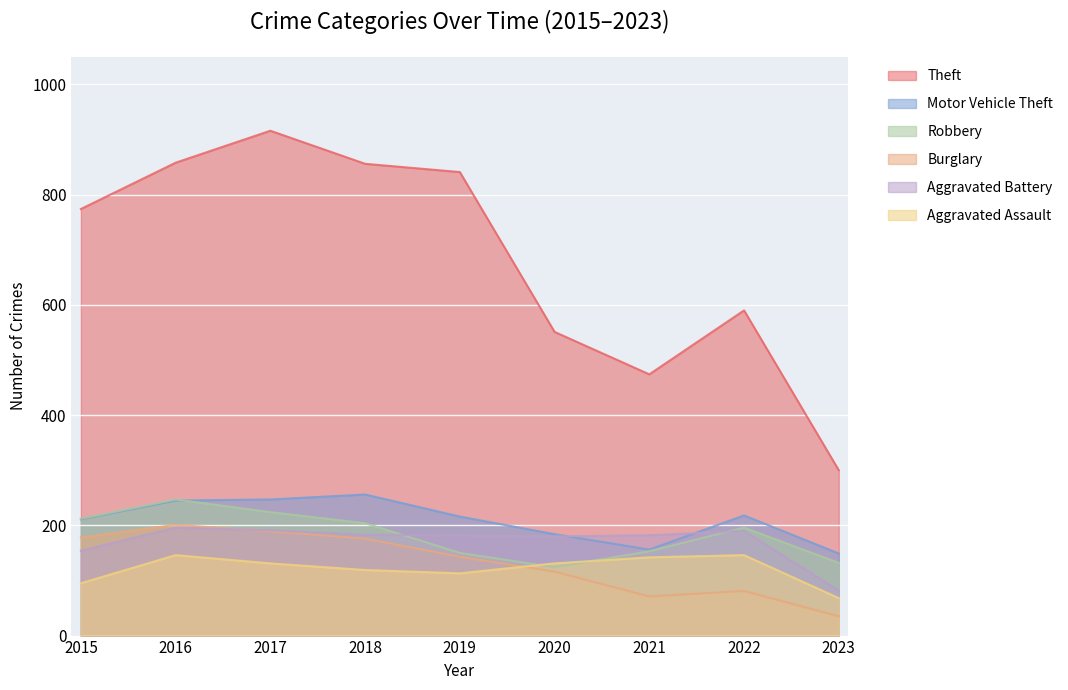

Which category has the highest value across all series?

2017